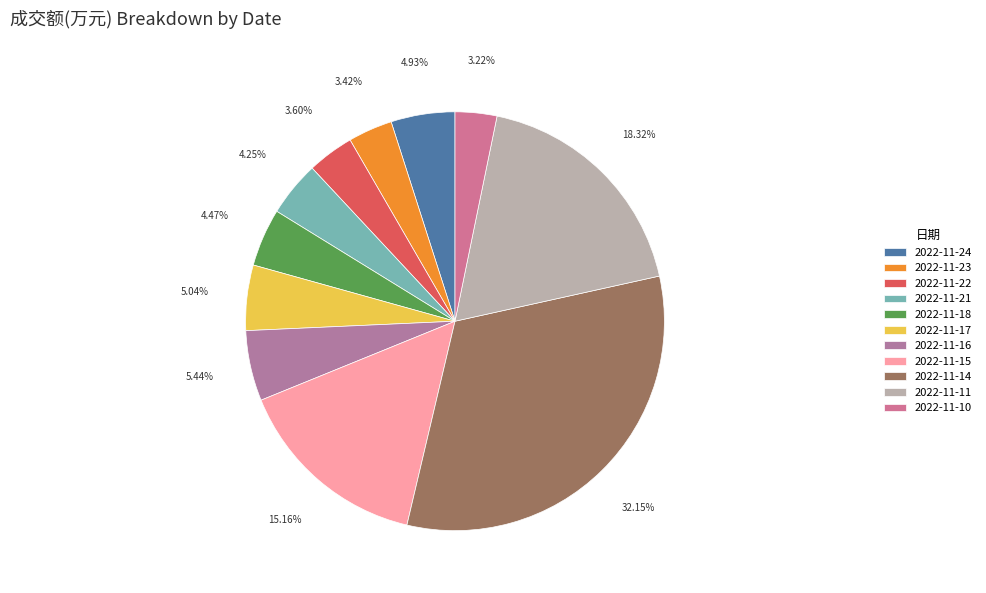

The 2022-11-18 slice represents 4% of the pie. True or false?

True